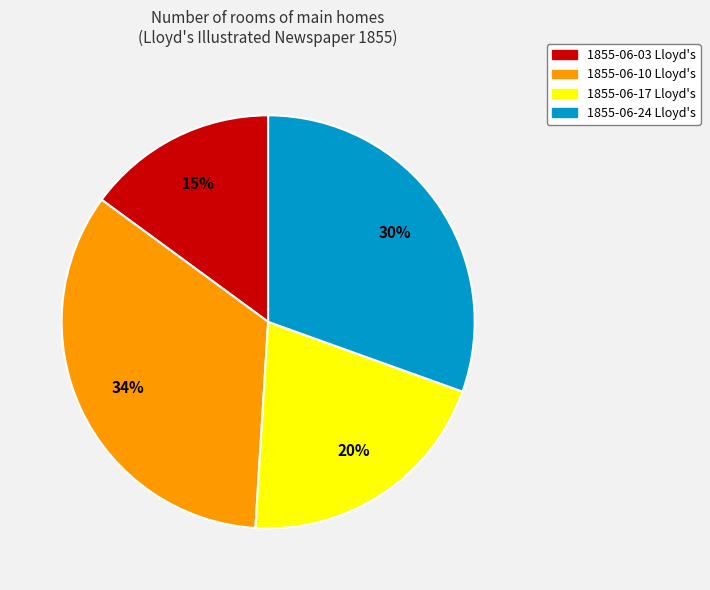

To the nearest percent, what is the combined percentage of 1855-06-17 Lloyd's and 1855-06-03 Lloyd's?

35%